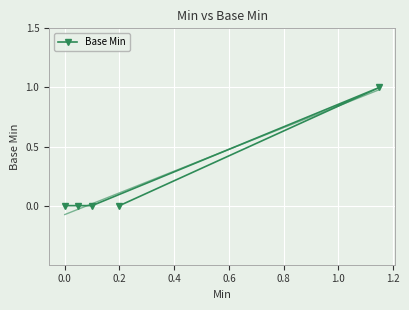

True or false: Base Min has a value of 0 at 0.2.

True